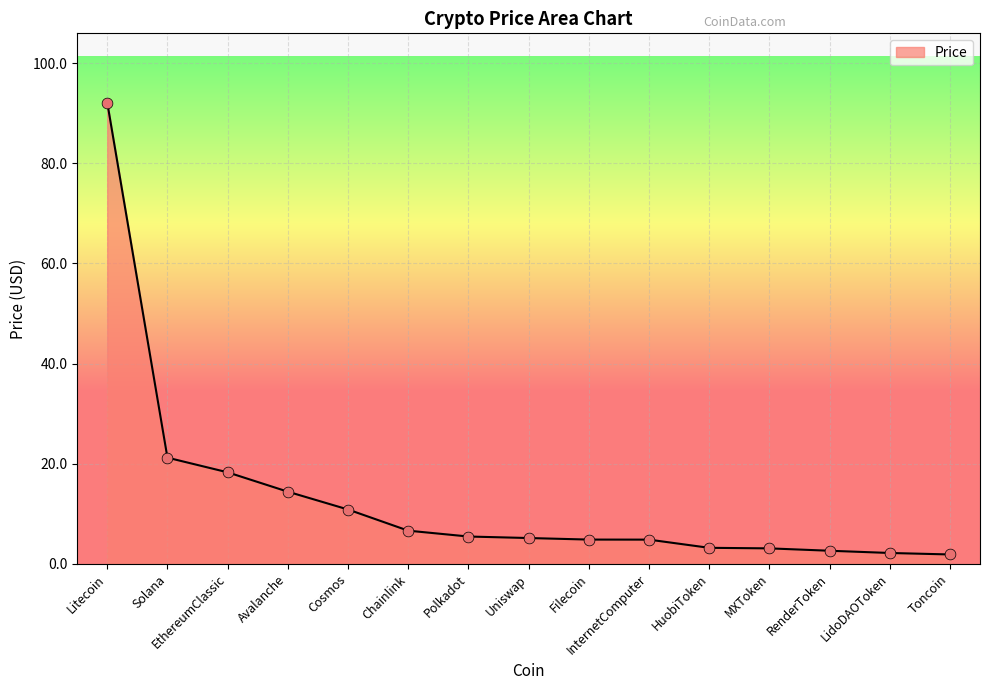

Between Uniswap and LidoDAOToken, which is larger?

Uniswap